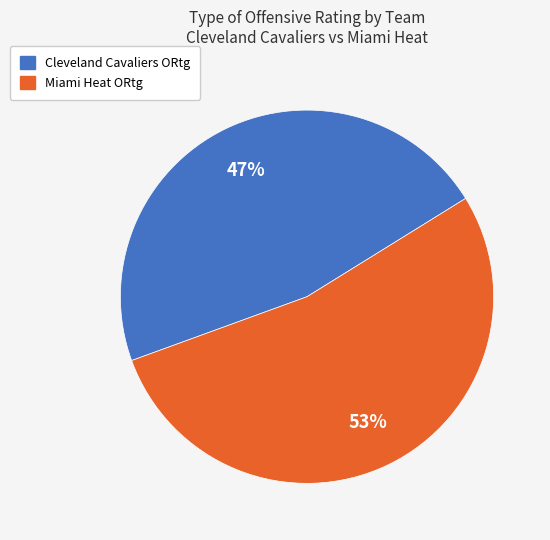

Is there any slice that represents more than half of the pie?

Yes